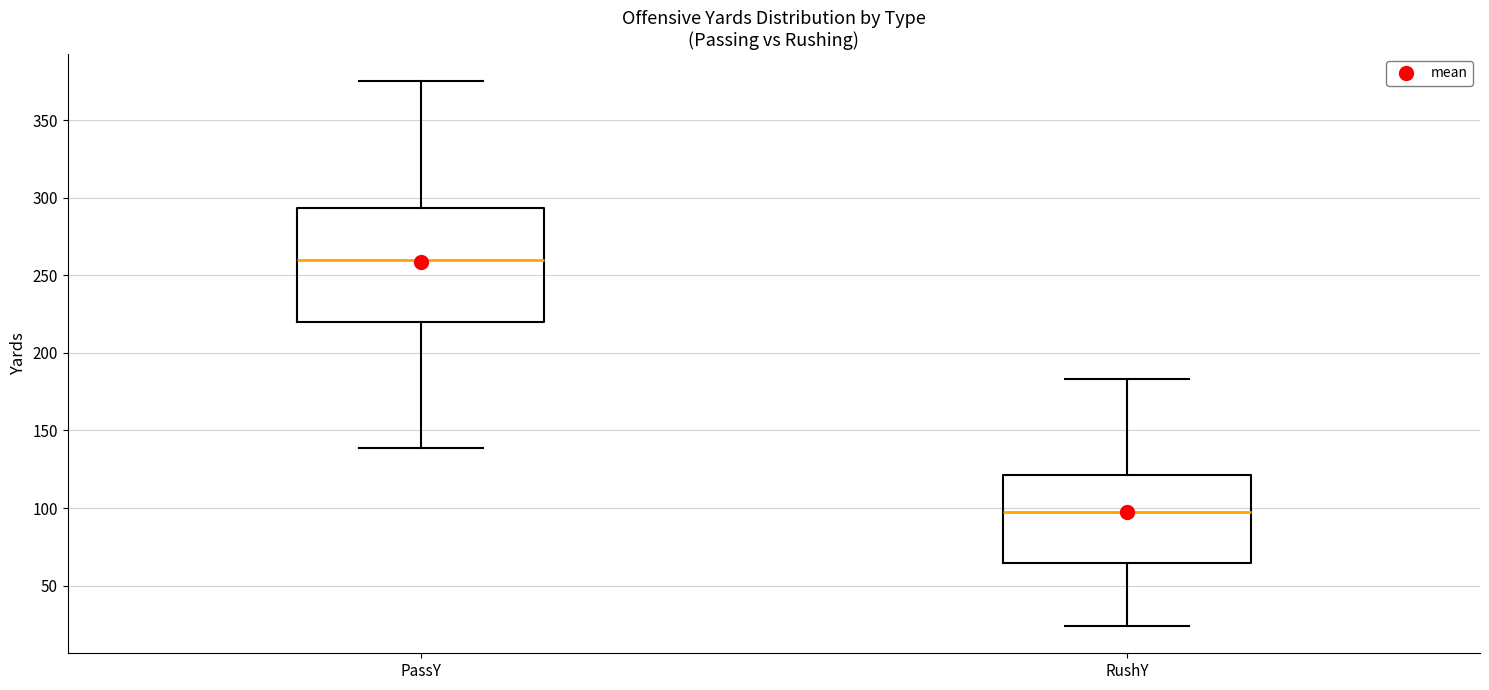

Where does the upper whisker of the box for PassY end on the y-axis? The values are not printed on the chart, so give them approximately, as read against the axis.

375